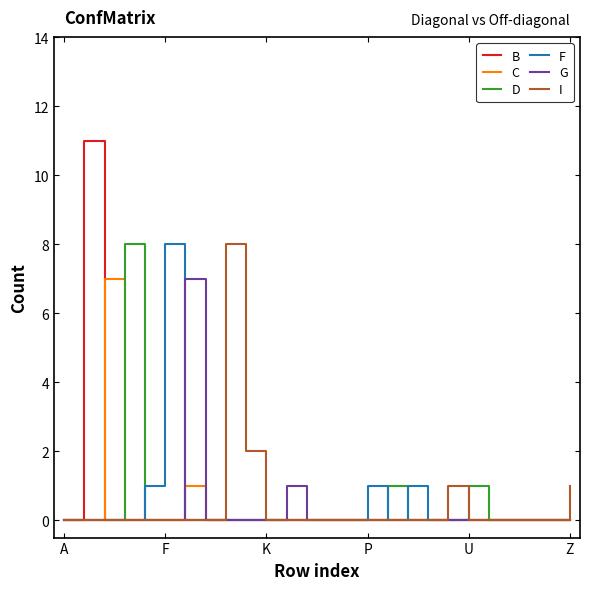

What is the maximum value shown in the chart?

11